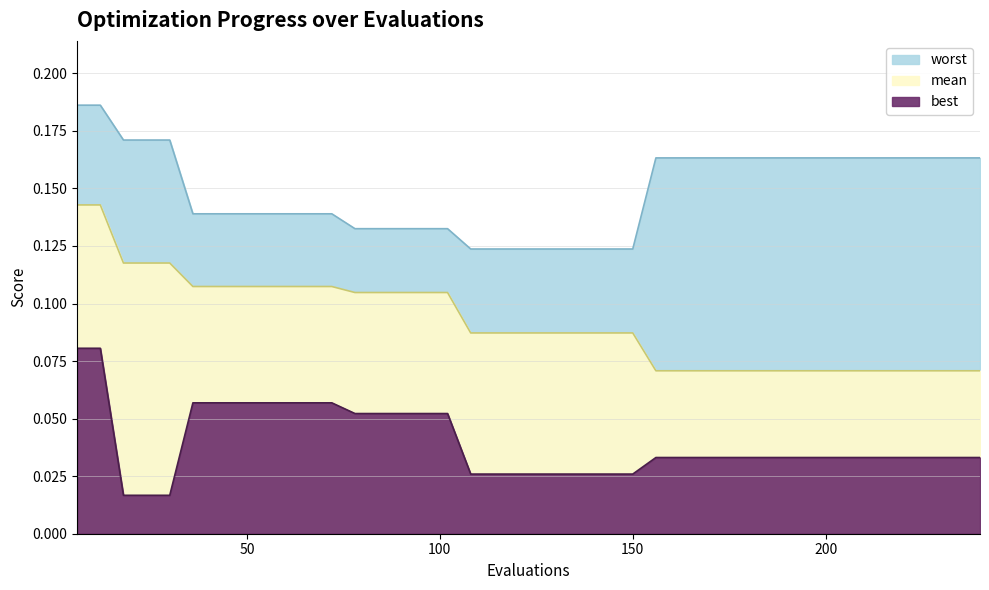

The mean series shows 0.0 at 34. True or false?

False